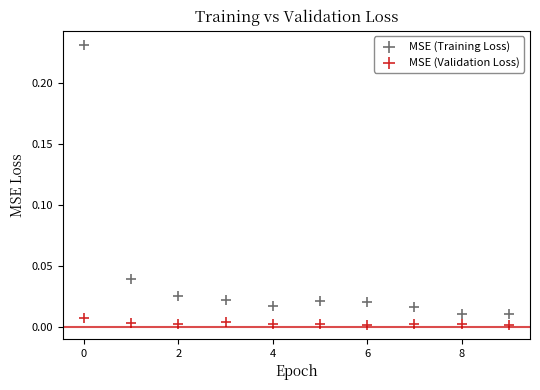

Which series has the widest spread of Y values?

MSE (Training Loss)